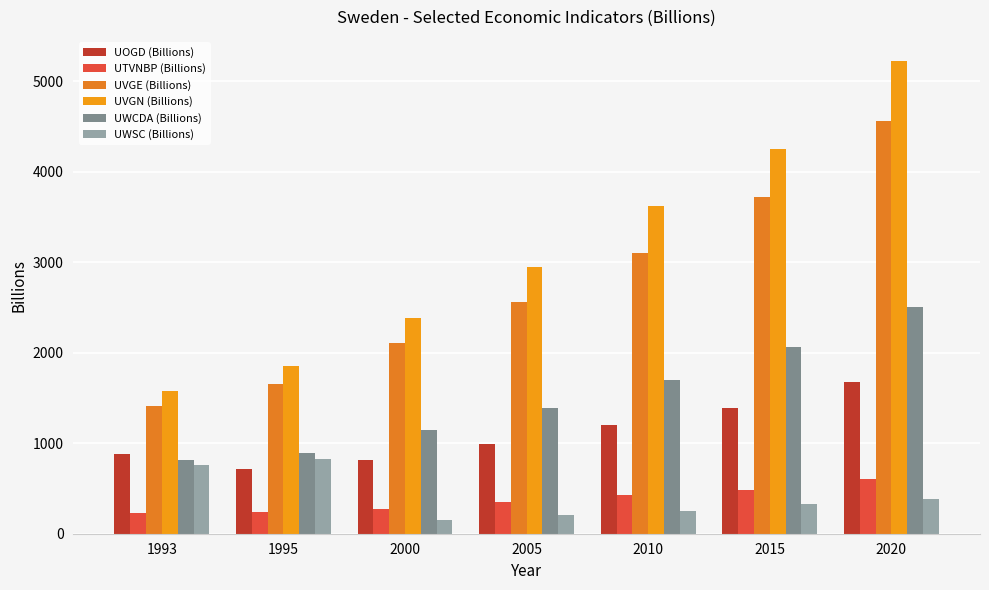

What are all the series names shown in the legend?

UOGD (Billions), UTVNBP (Billions), UVGE (Billions), UVGN (Billions), UWCDA (Billions), UWSC (Billions)